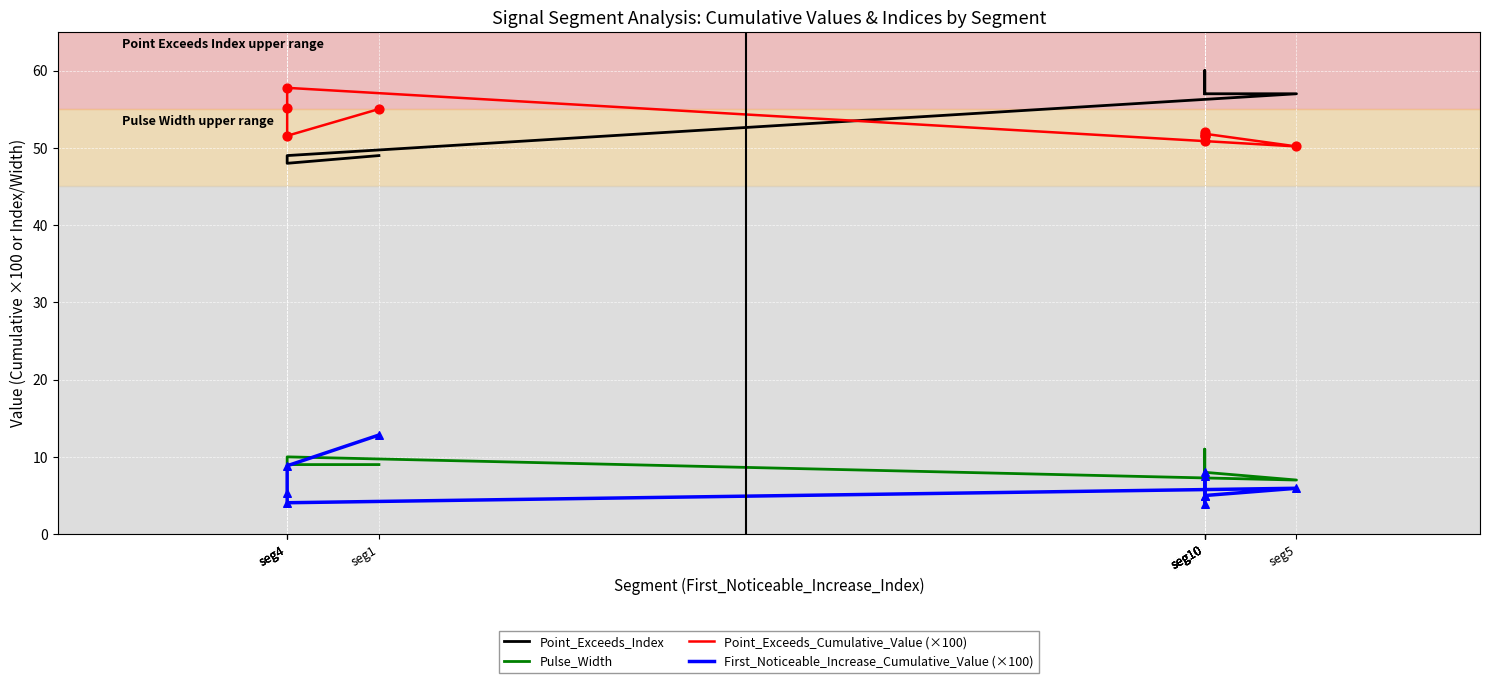

Which series contains the lowest Y value?

First_Noticeable_Increase_Cumulative_Value (×100)